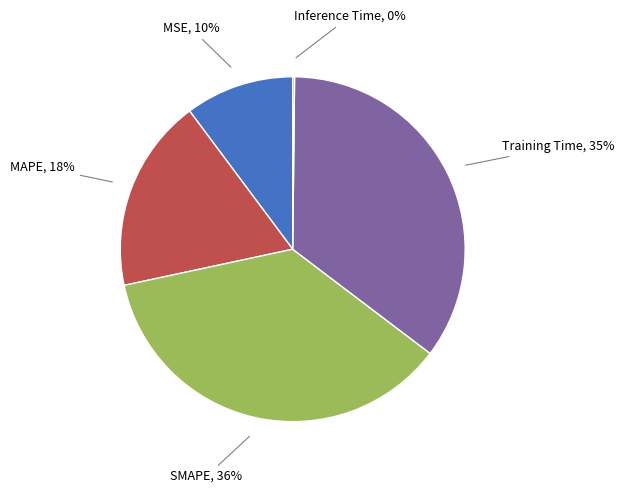

Is there any slice that represents more than half of the pie?

No